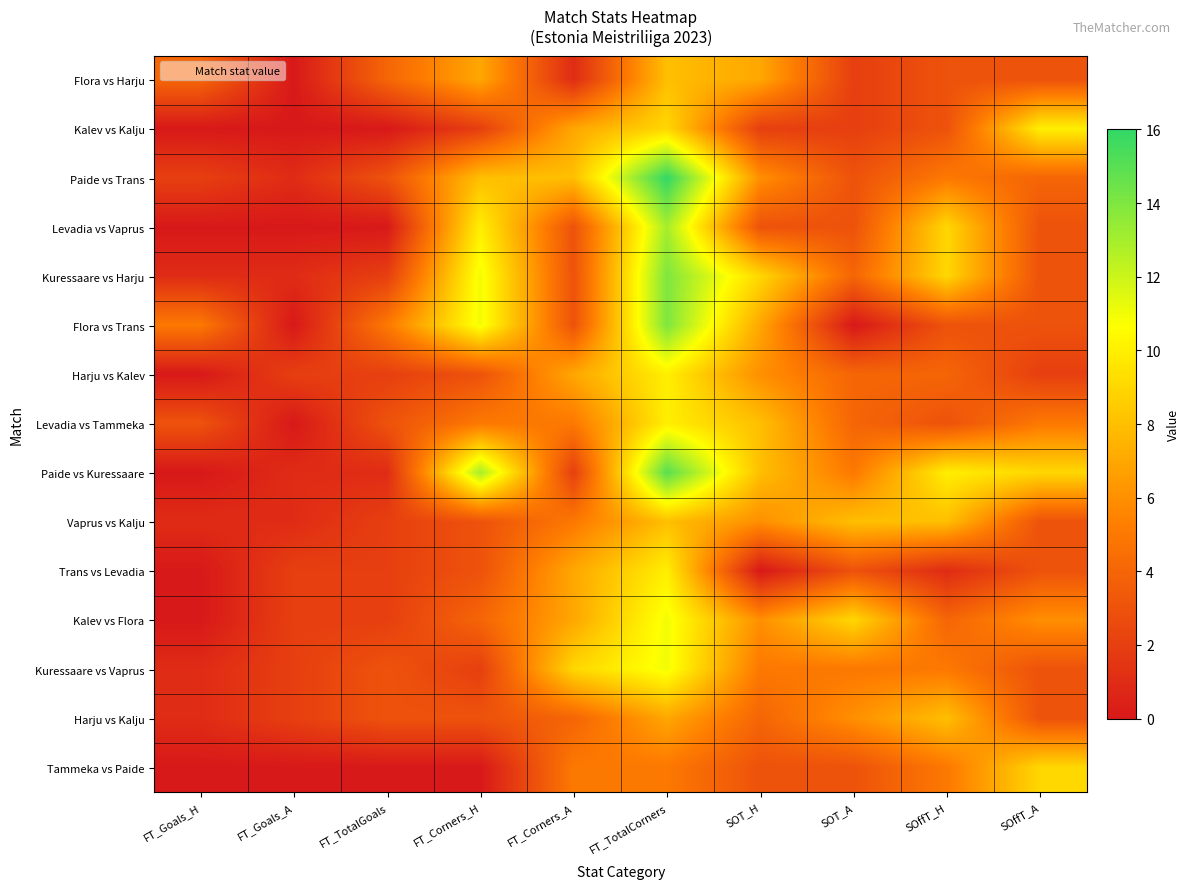

Count the number of categories in the chart.

10